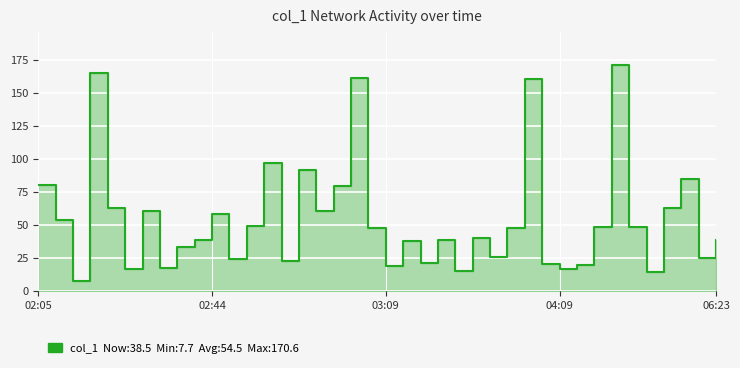

Approximately how many times larger is the value at 03:03 compared to 06:17?

2.6